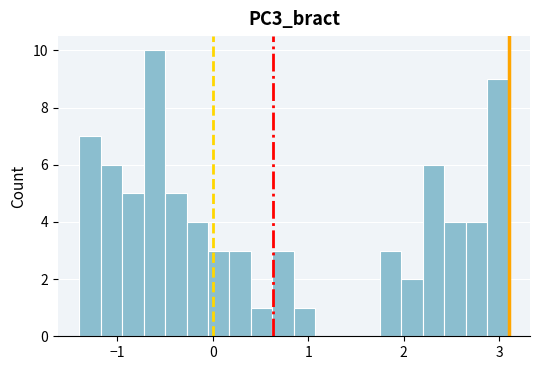

Around what value on the x-axis is the tallest bar? Give the approximate position of its centre, as read against the axis.

-0.6